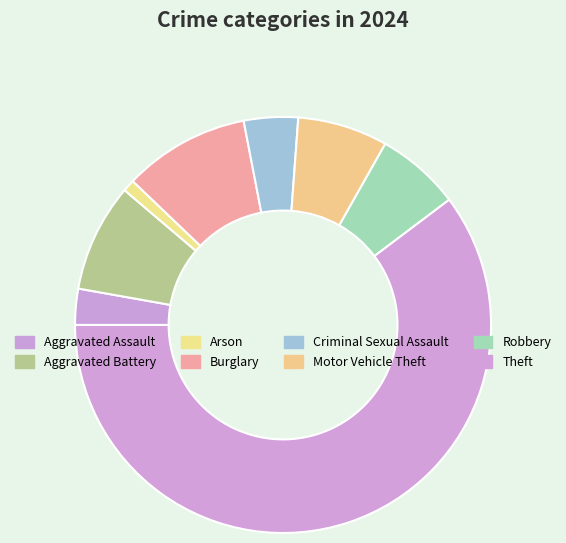

Which category has the biggest portion of the pie?

Theft